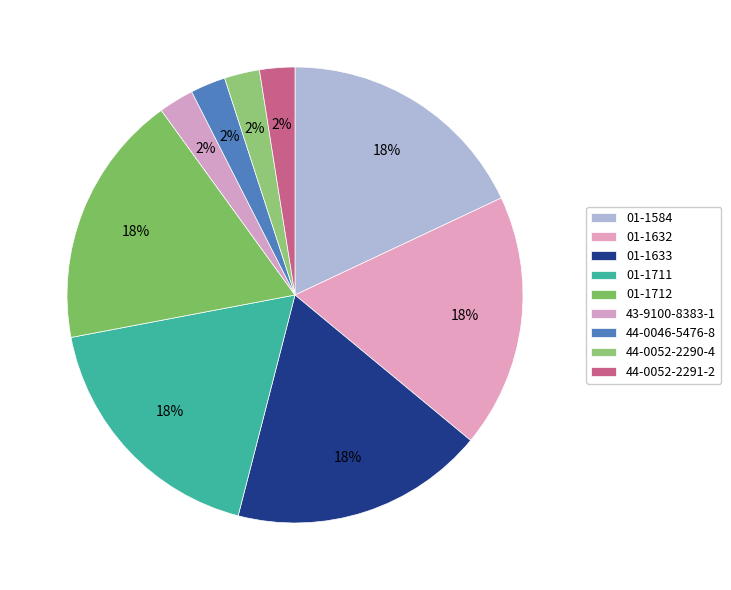

How many segments does this pie chart have?

9